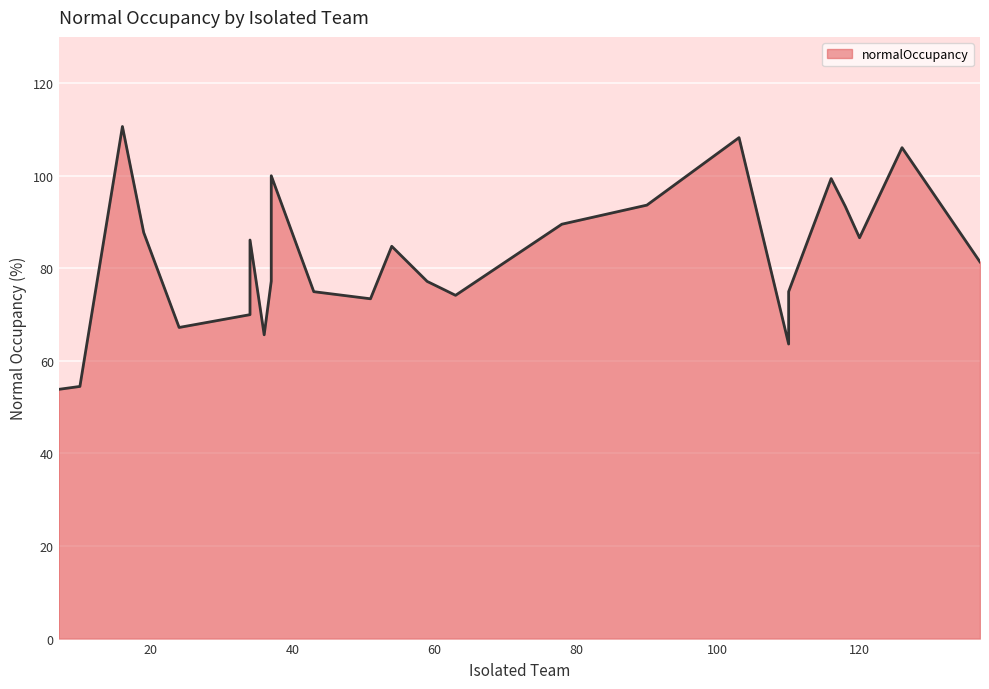

How many categories are shown in the chart?

26